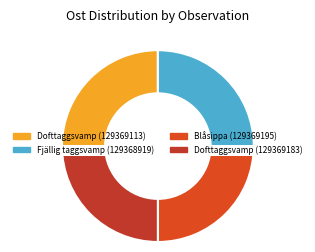

The Fjällig taggsvamp (129368919) slice represents 37% of the pie. True or false?

False